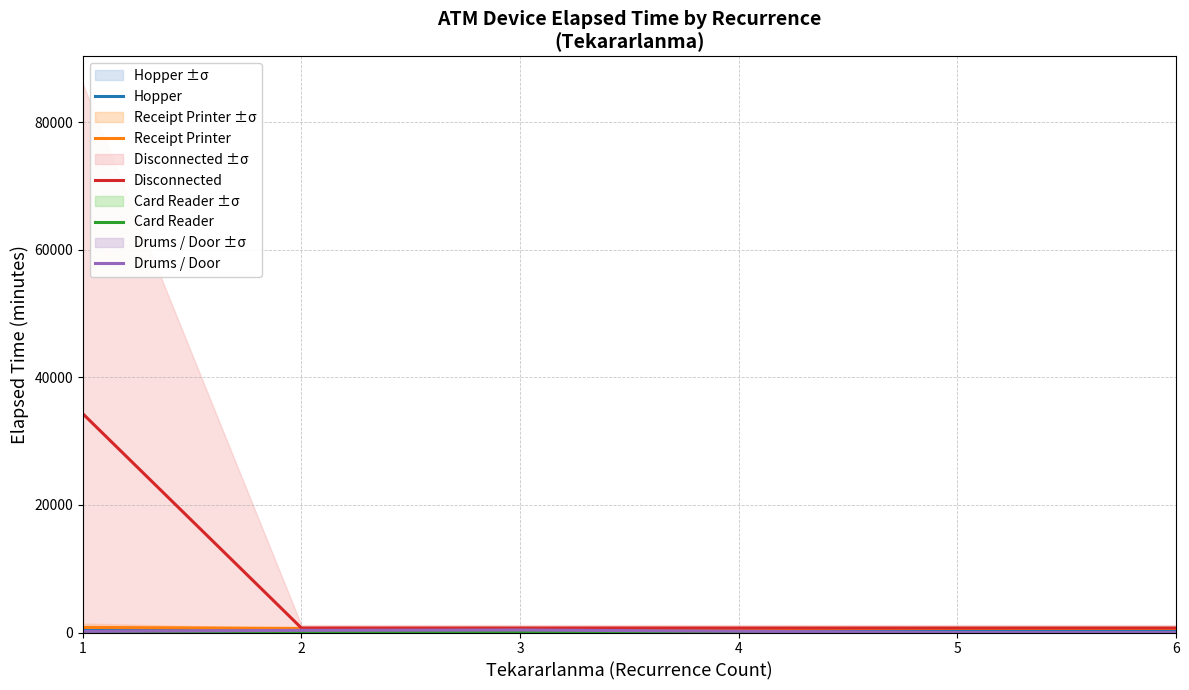

What is the sum of all Disconnected values?

37875.0